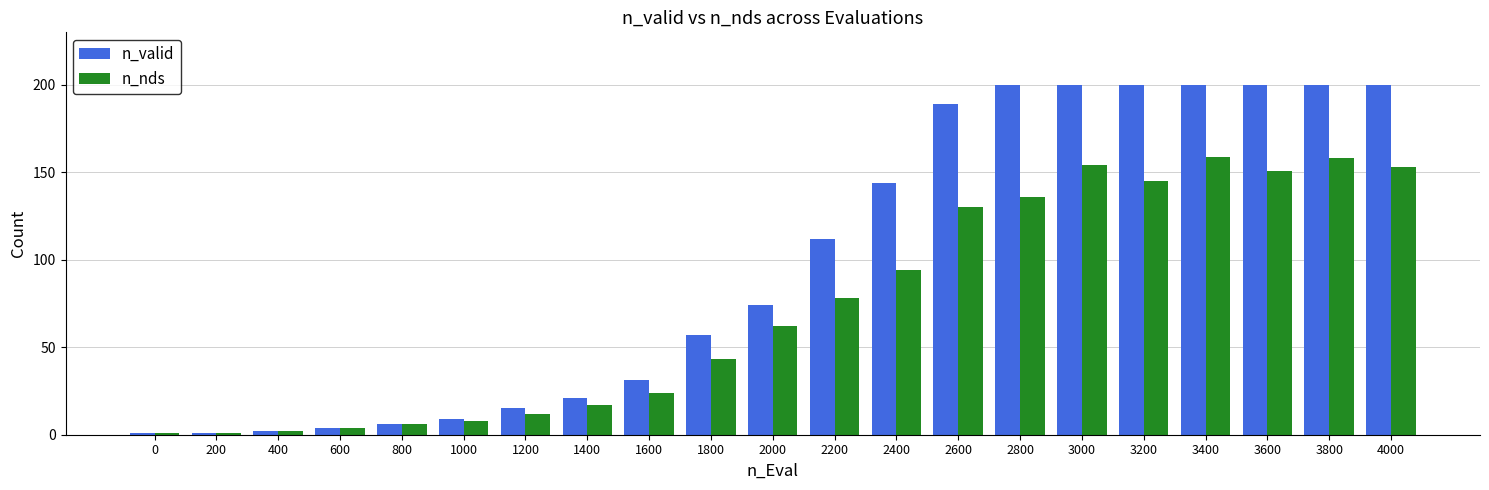

Reading right to left, transcribe all the data shown in this chart.

n_valid: 200	200	200	200	200	200	200	189	144	112	74	57	31	21	15	9	6	4	2	1	1
n_nds: 153	158	151	159	145	154	136	130	94	78	62	43	24	17	12	8	6	4	2	1	1